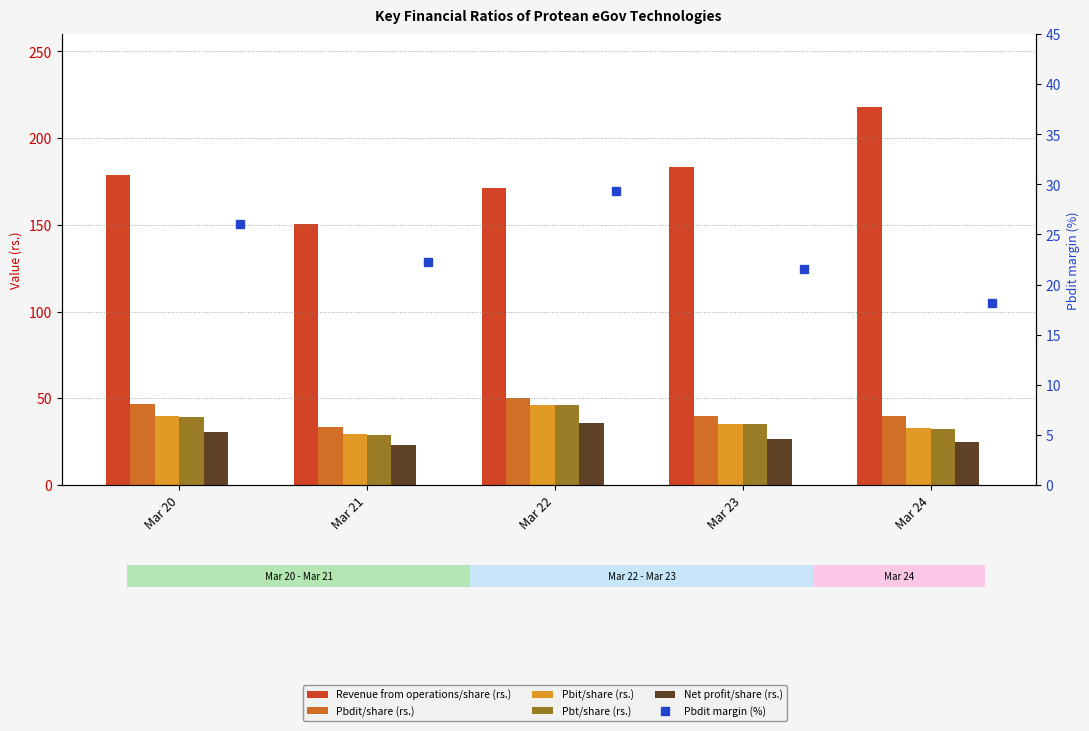

Which category has the lowest value in the Revenue from operations/share (rs.) series?

Mar 21